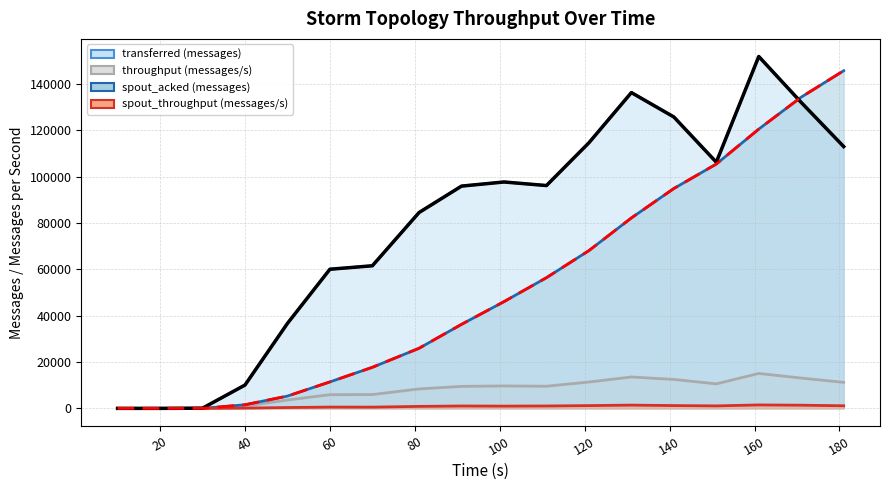

What is the difference between the second highest and second lowest values in the transferred (messages) series?

136280